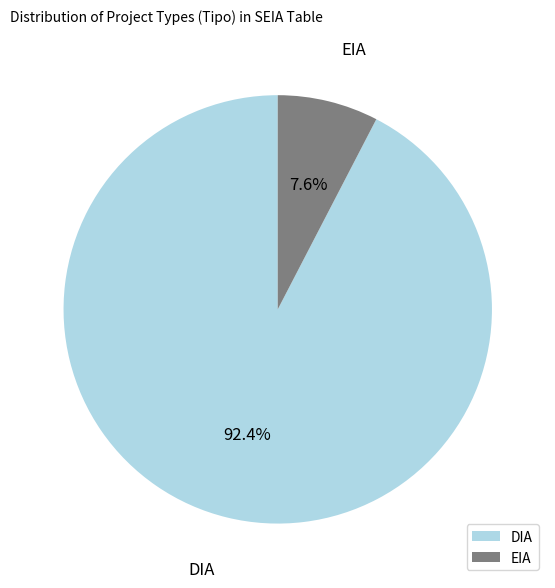

Between DIA and EIA, which is larger?

DIA